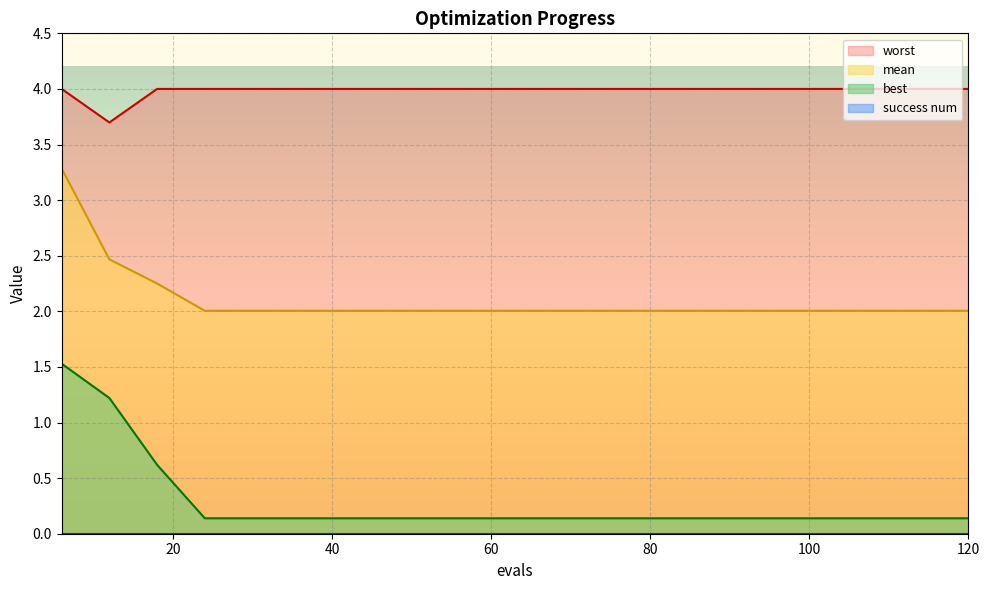

List the labels in order of worst value, largest first.

6, 18, 24, 30, 36, 42, 48, 54, 60, 66, 72, 78, 84, 90, 96, 102, 108, 114, 120, 12